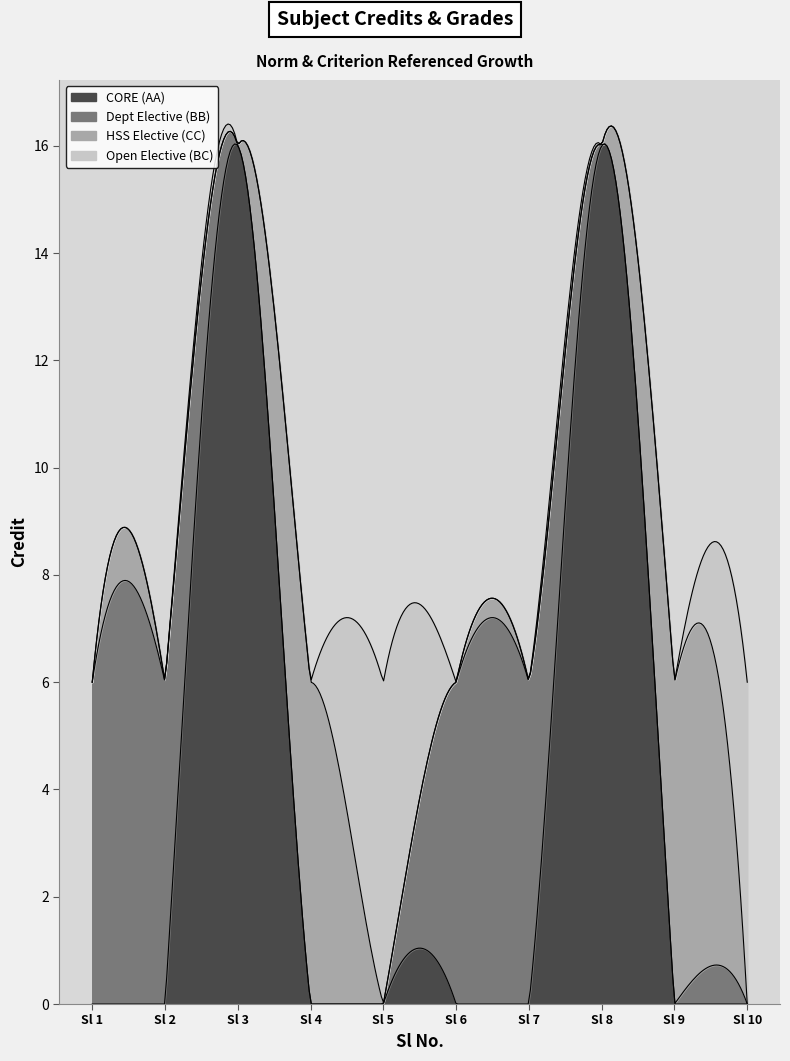

Does the chart have visible grid lines?

No